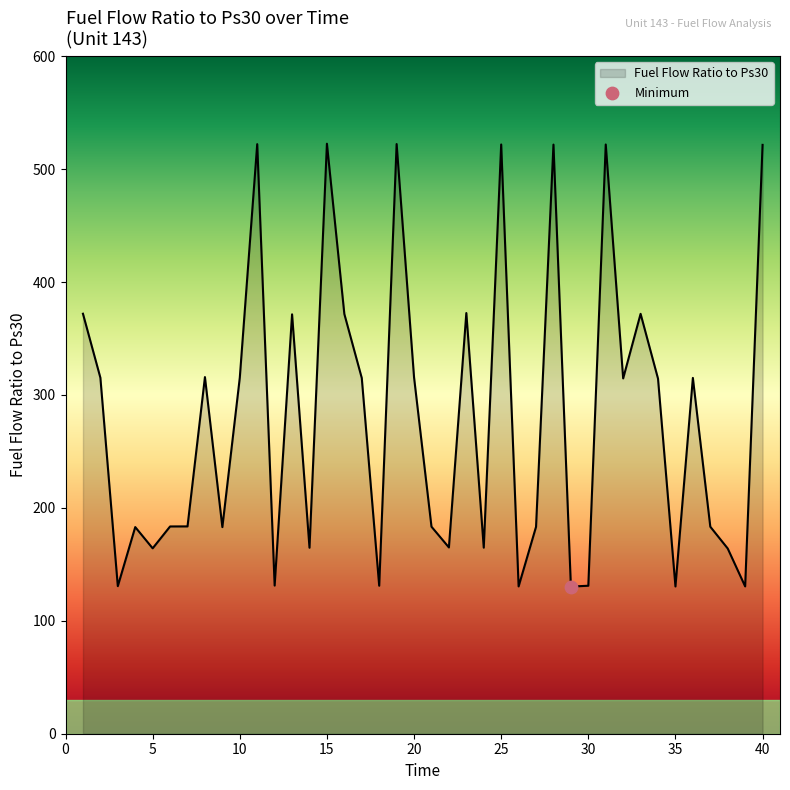

What is the maximum value shown in the chart?

522.5